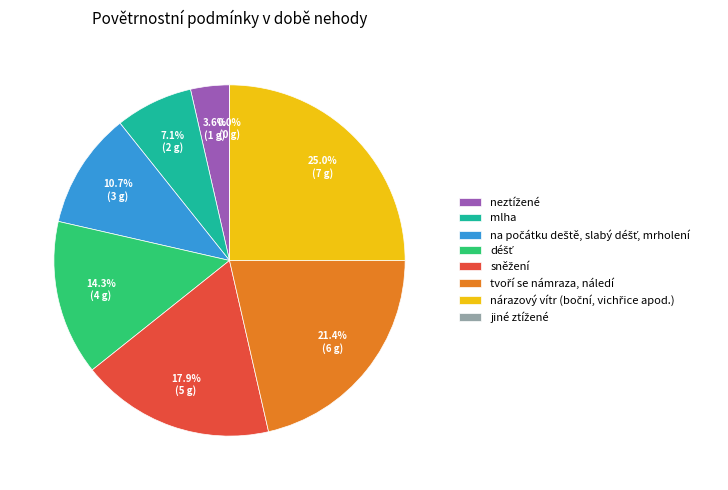

How much of the chart is everything except tvoří se námraza, náledí?

78.6%